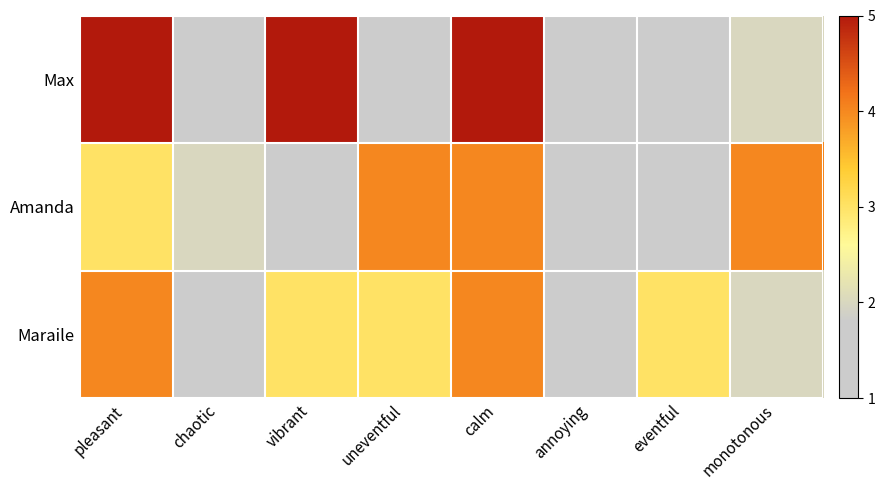

Which category has the lowest value across all series?

chaotic